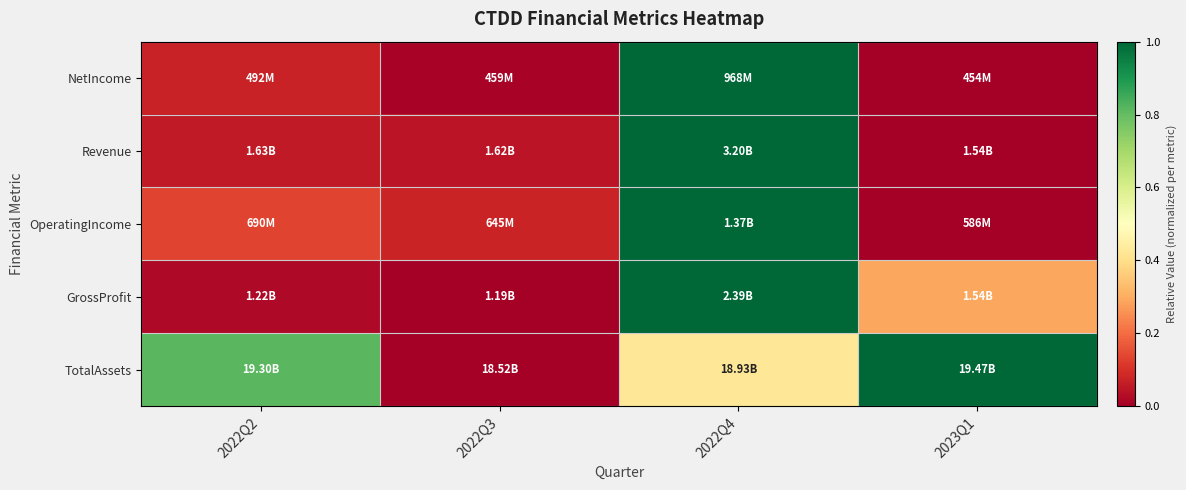

Which has a higher value, 2022Q2 or 2022Q3?

2022Q2